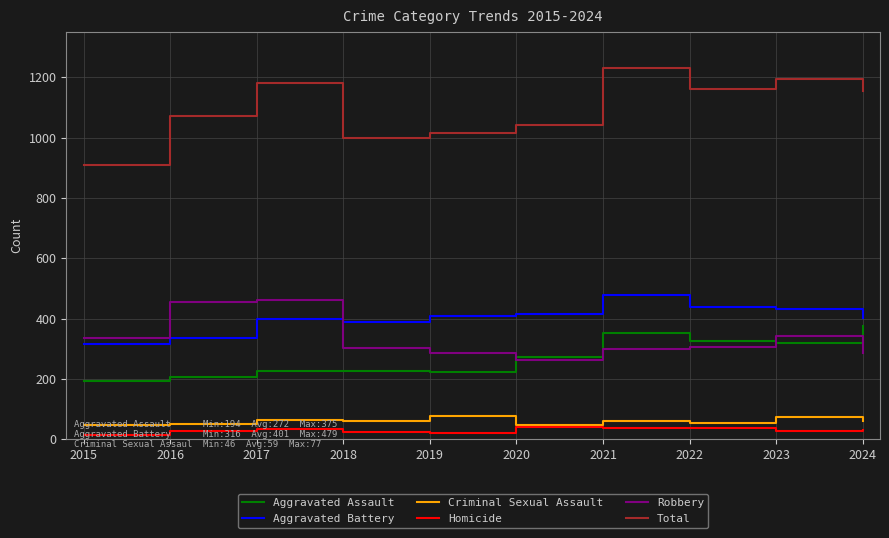

At how many categories does at least one series exceed 614?

10